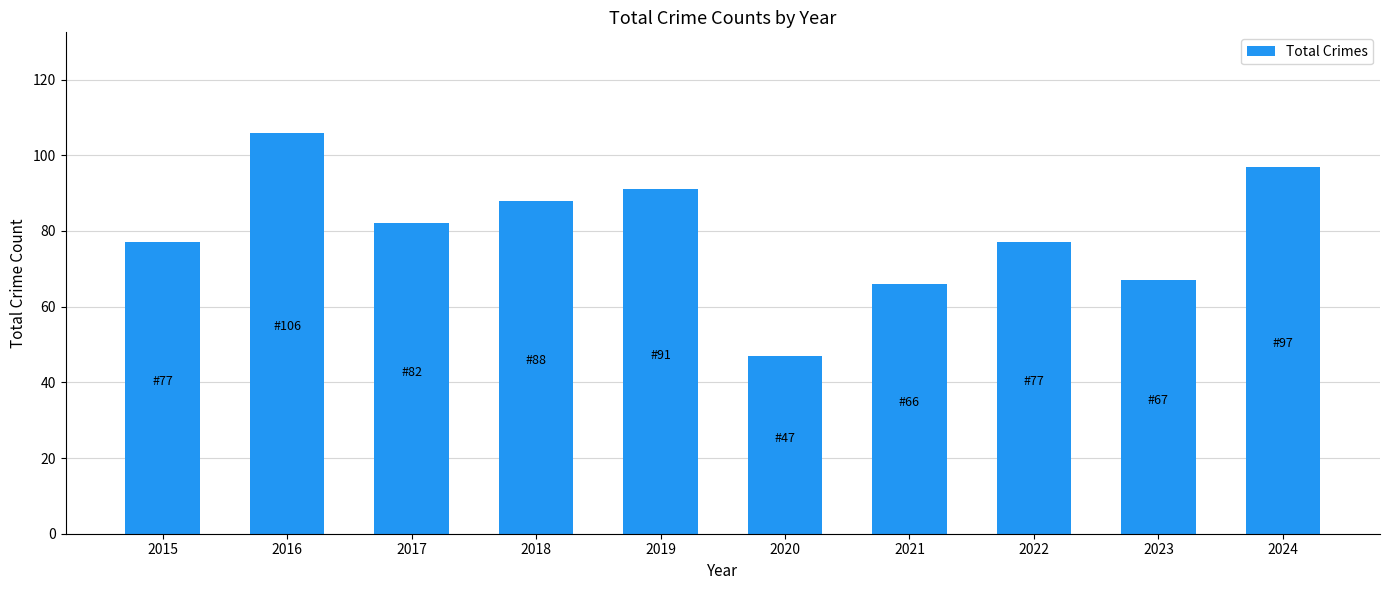

What is the difference between the maximum and second lowest values?

40